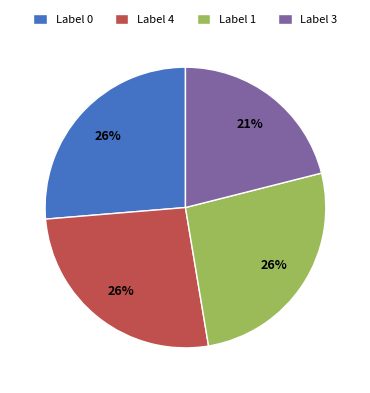

What percentage is the Label 3 slice, to the nearest percent?

21%